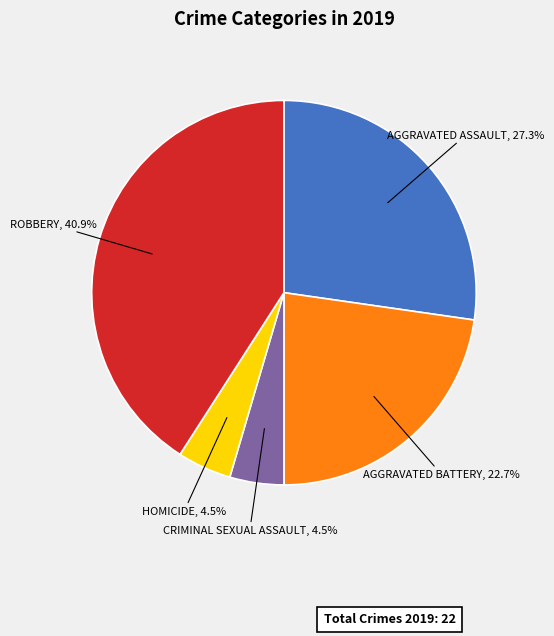

Is there any slice that represents more than half of the pie?

No